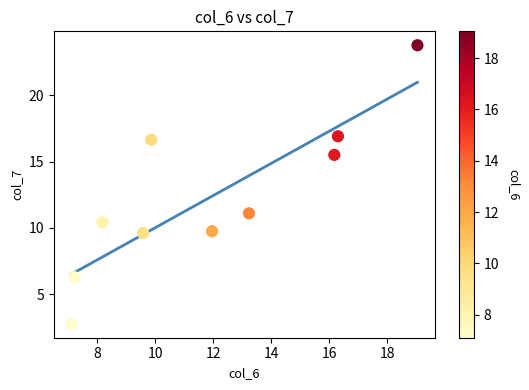

What is the range of X values (max minus min)?

11.9